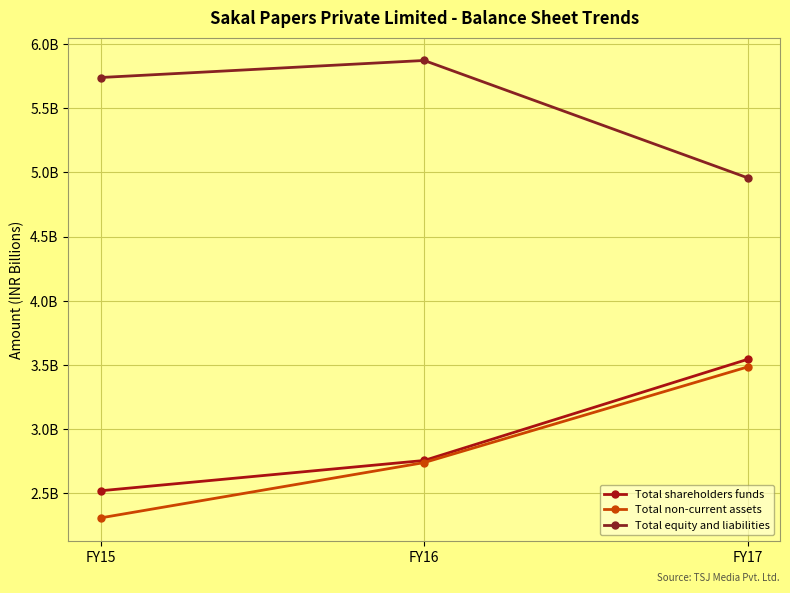

Does the chart have visible grid lines?

Yes